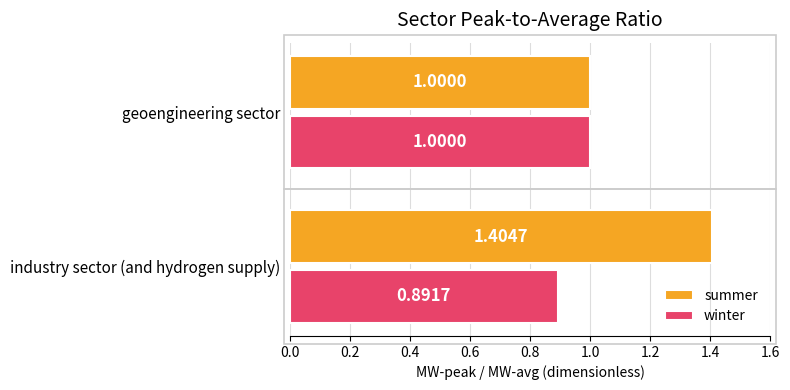

Which series has the largest range (max minus min)?

summer